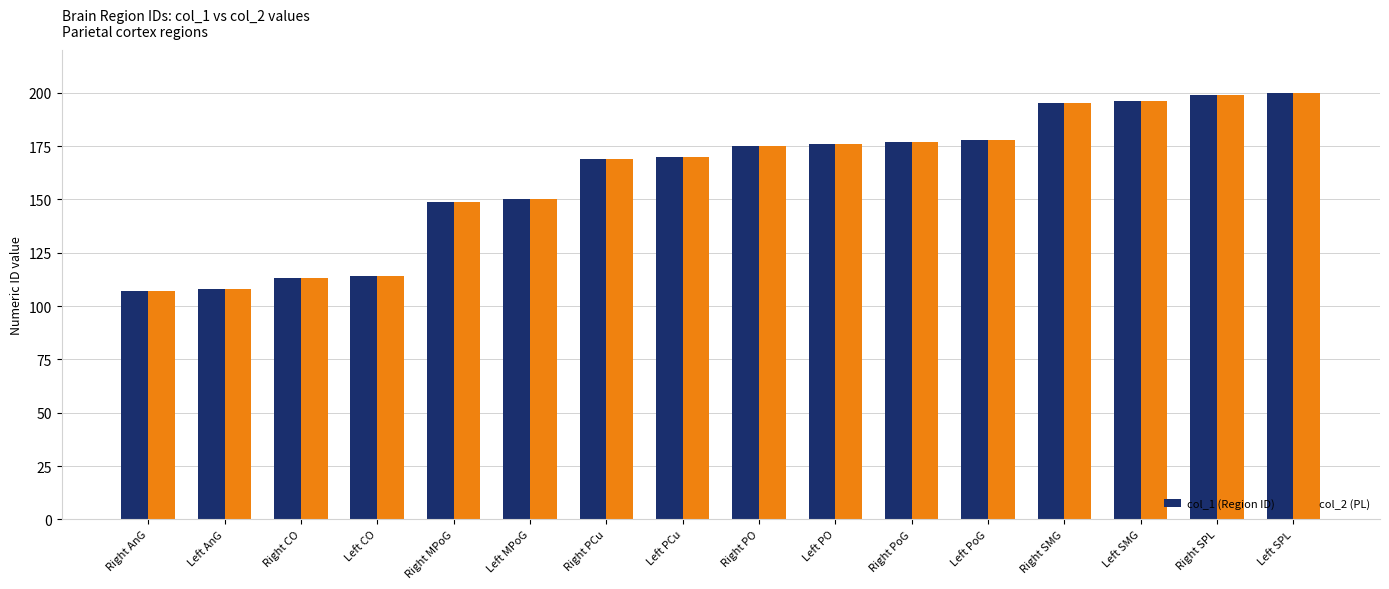

What is the difference between the col_2 (PL) values at Right SPL and Right MPoG?

50